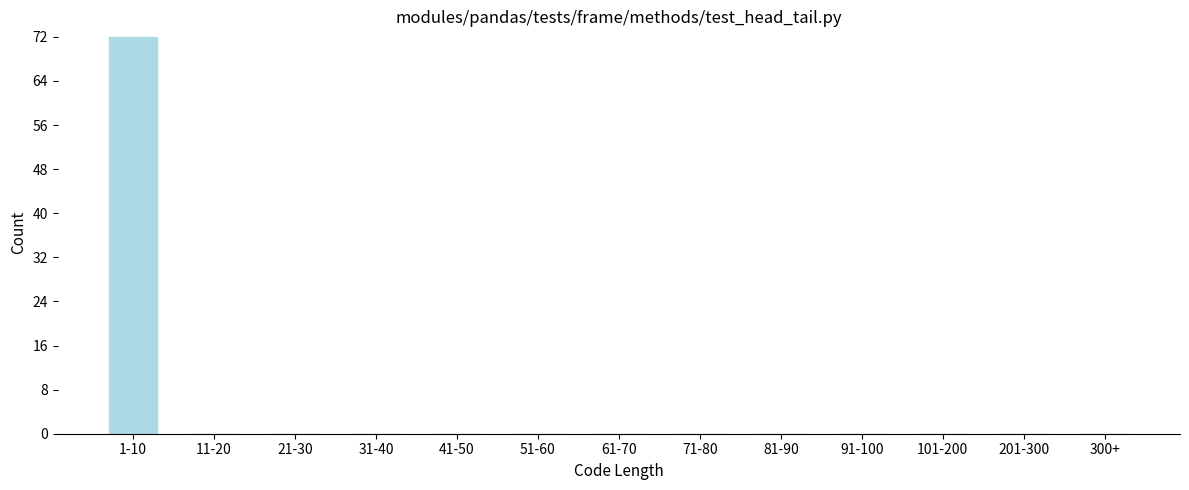

Reading left to right, what are all the values shown in this chart?

1-10=72	11-20=0	21-30=0	31-40=0	41-50=0	51-60=0	61-70=0	71-80=0	81-90=0	91-100=0	101-200=0	201-300=0	300+=0